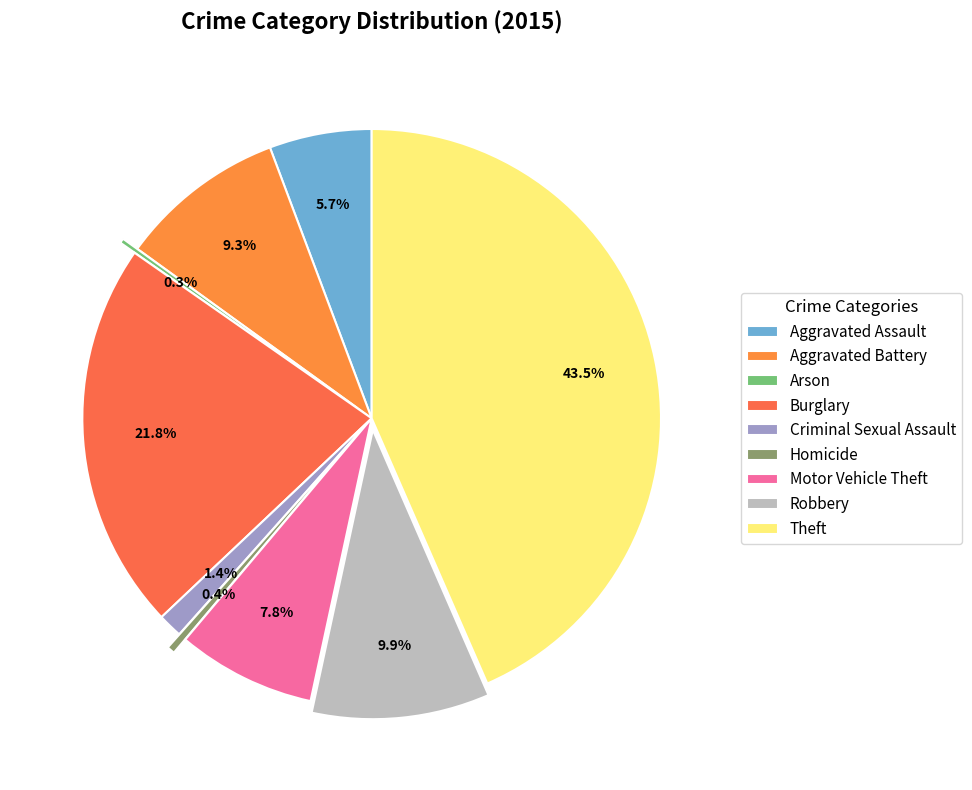

To the nearest percent, what is the difference between the Homicide and Burglary slice percentages?

21%